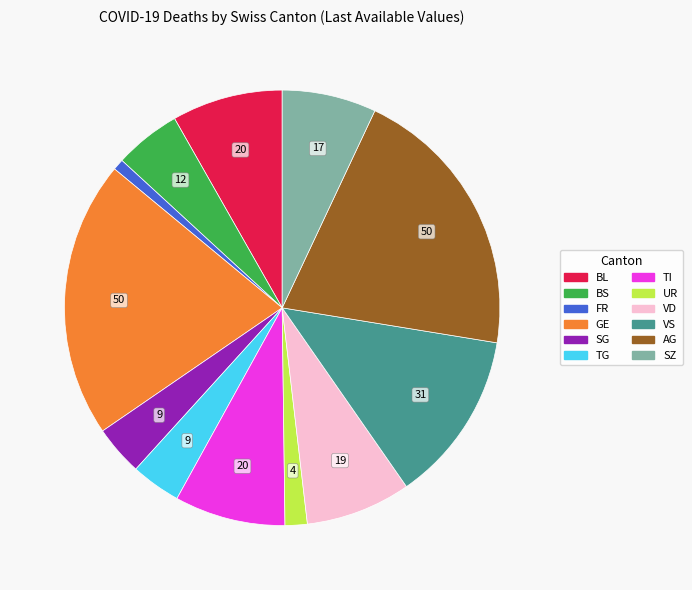

Does any single category account for the majority?

No